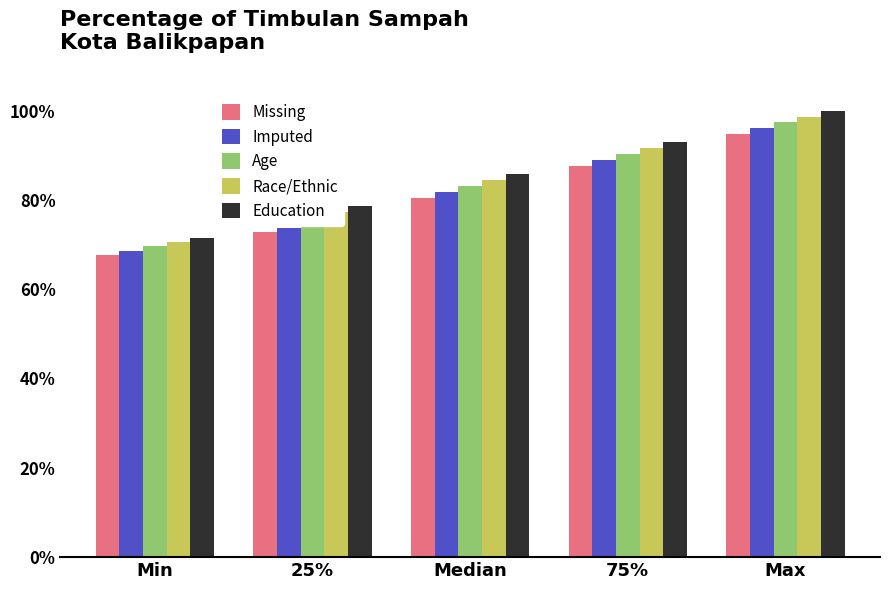

Between Min and 25%, which series saw the biggest shift?

Education